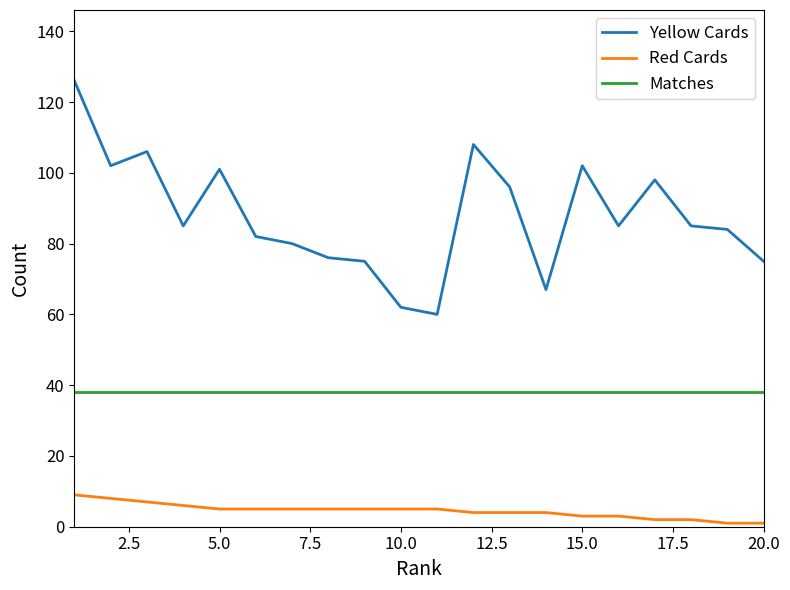

Which series has the widest spread of values?

Yellow Cards